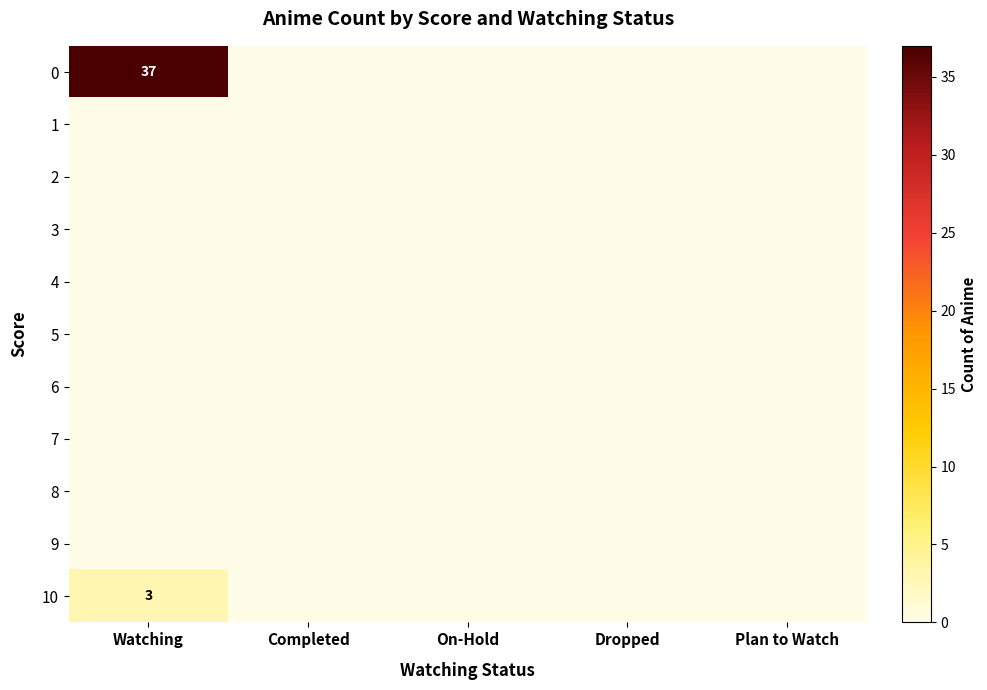

At how many categories does at least one series exceed 22?

1